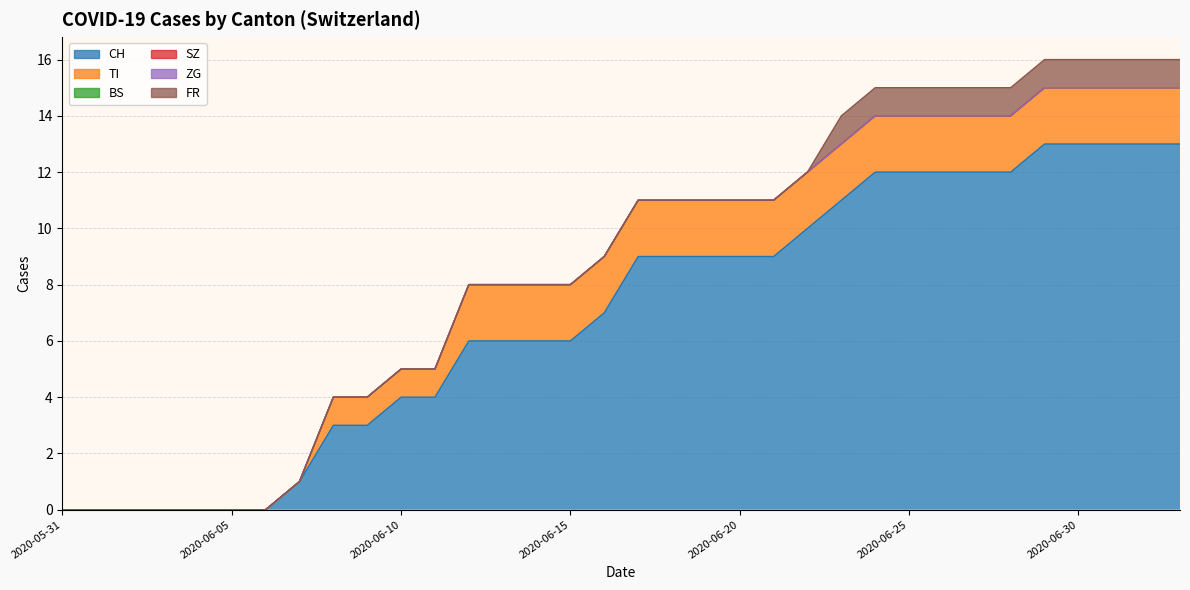

What is the sum of all TI values?

48